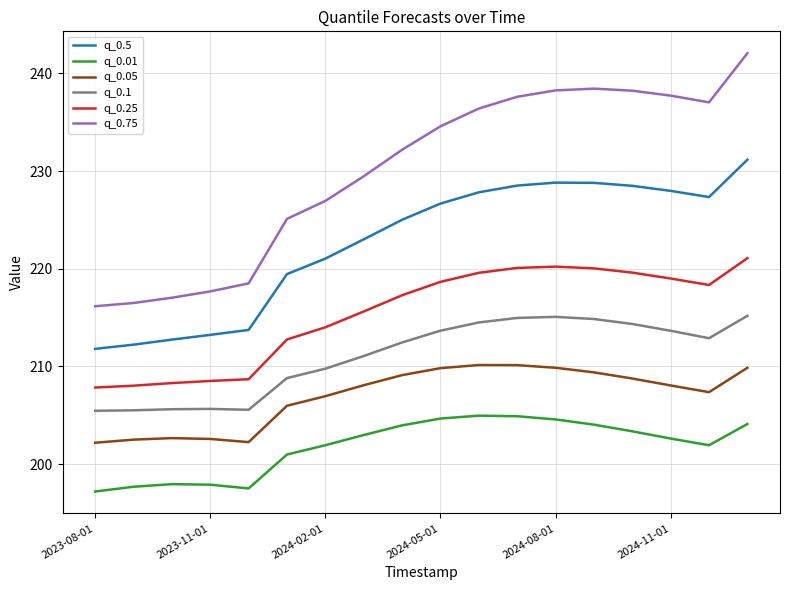

How many values in the q_0.75 series are below 234?

9